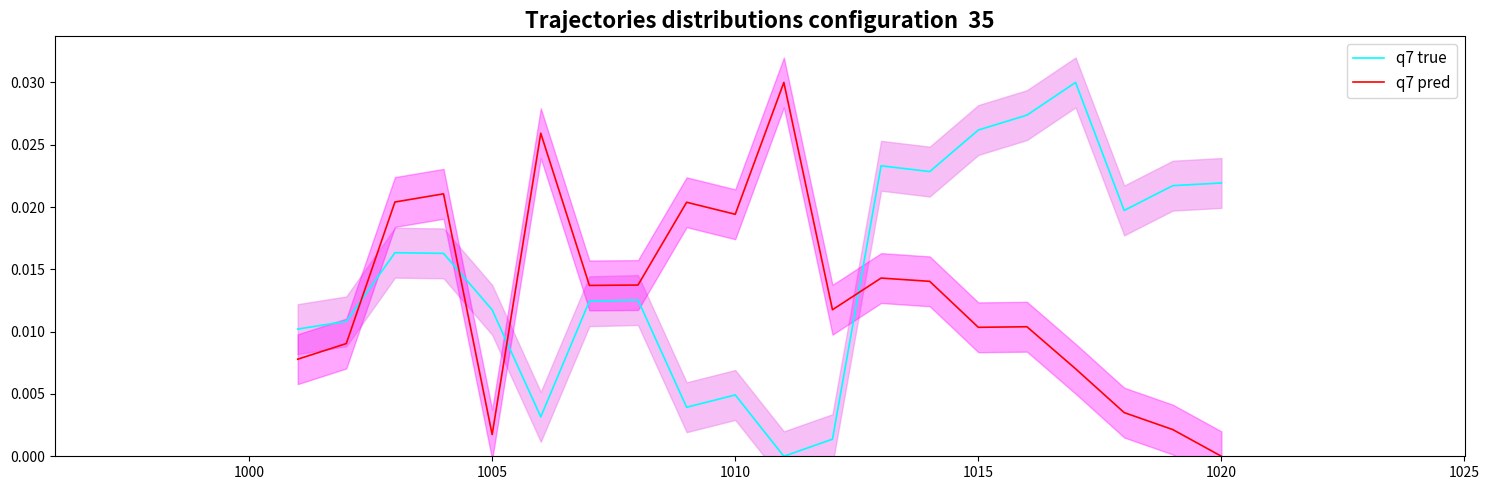

Rank the series by their maximum value, from lowest to highest.

q7 true, q7 pred